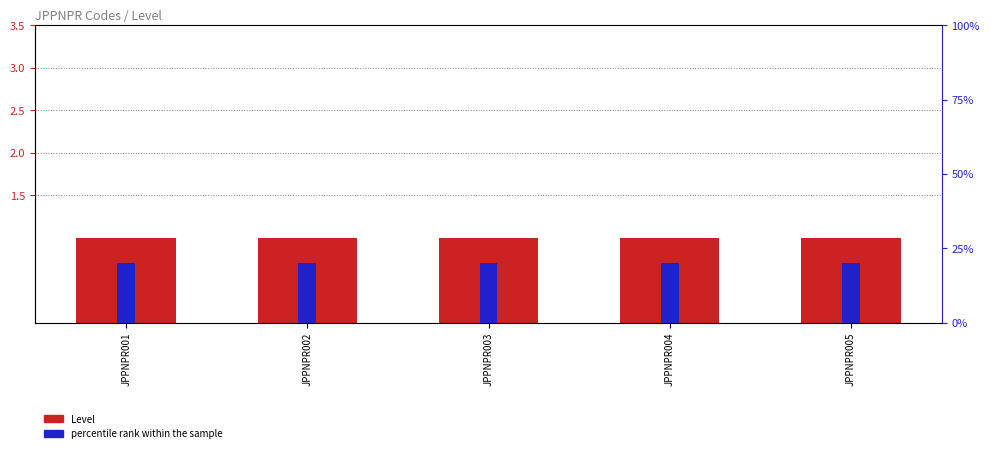

Is it true that percentile rank within the sample equals 20 at JPPNPR001?

True